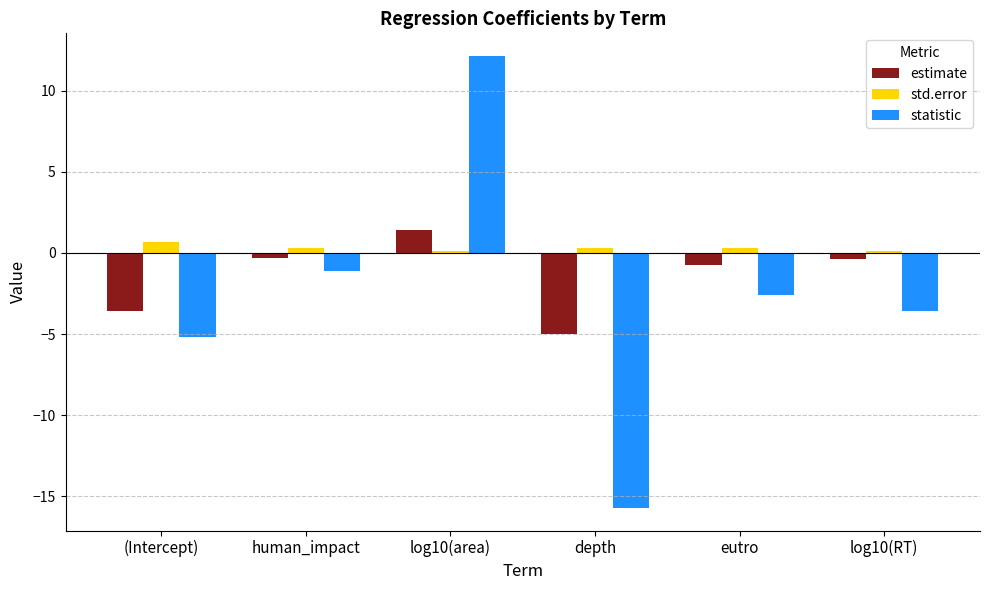

At which category is the sum across all series the highest?

log10(area)